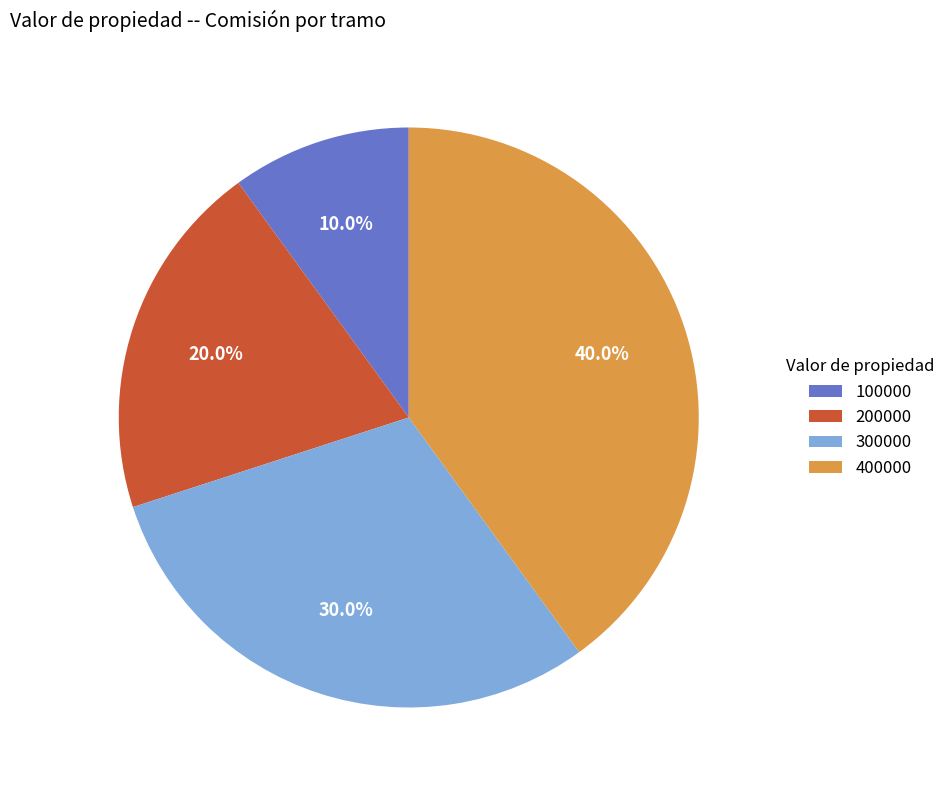

Rank the categories by value from lowest to highest.

100000, 200000, 300000, 400000